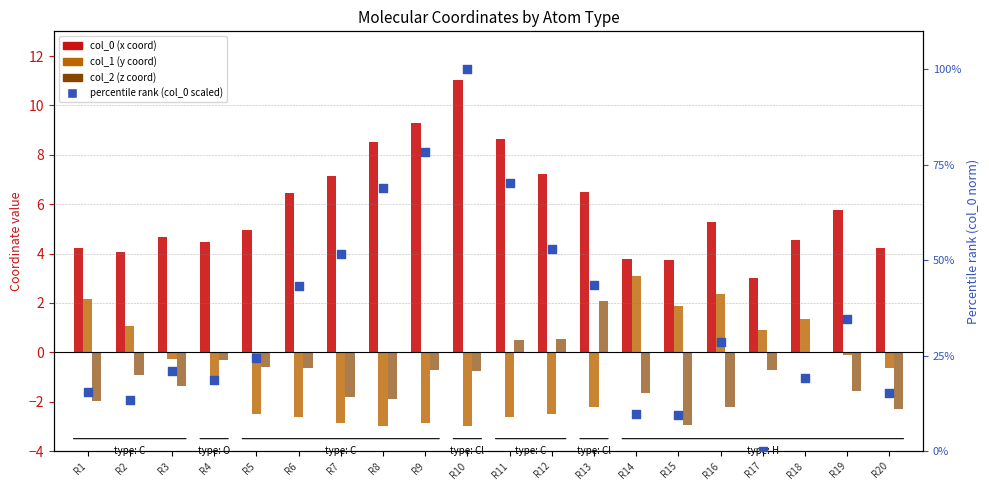

At which category is the sum across all series the highest?

R10